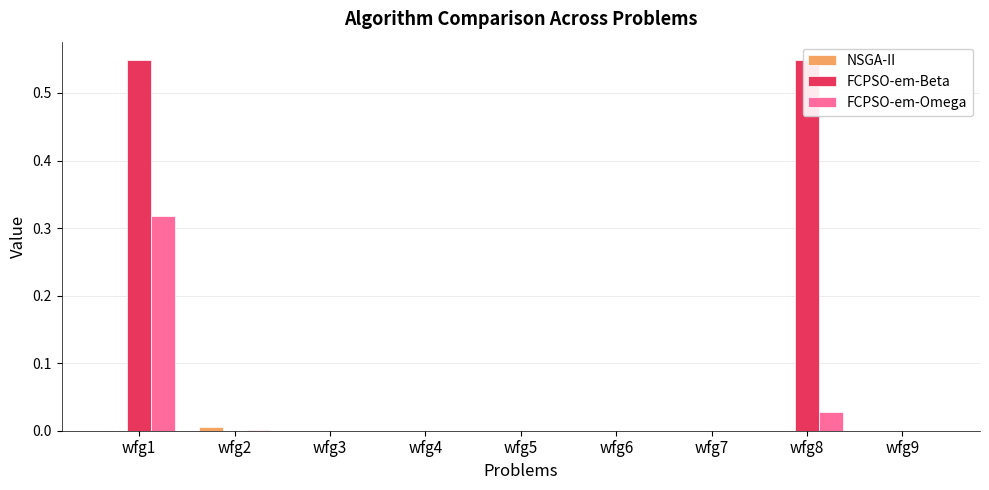

Are the bars grouped side by side (vs. stacked)?

Yes